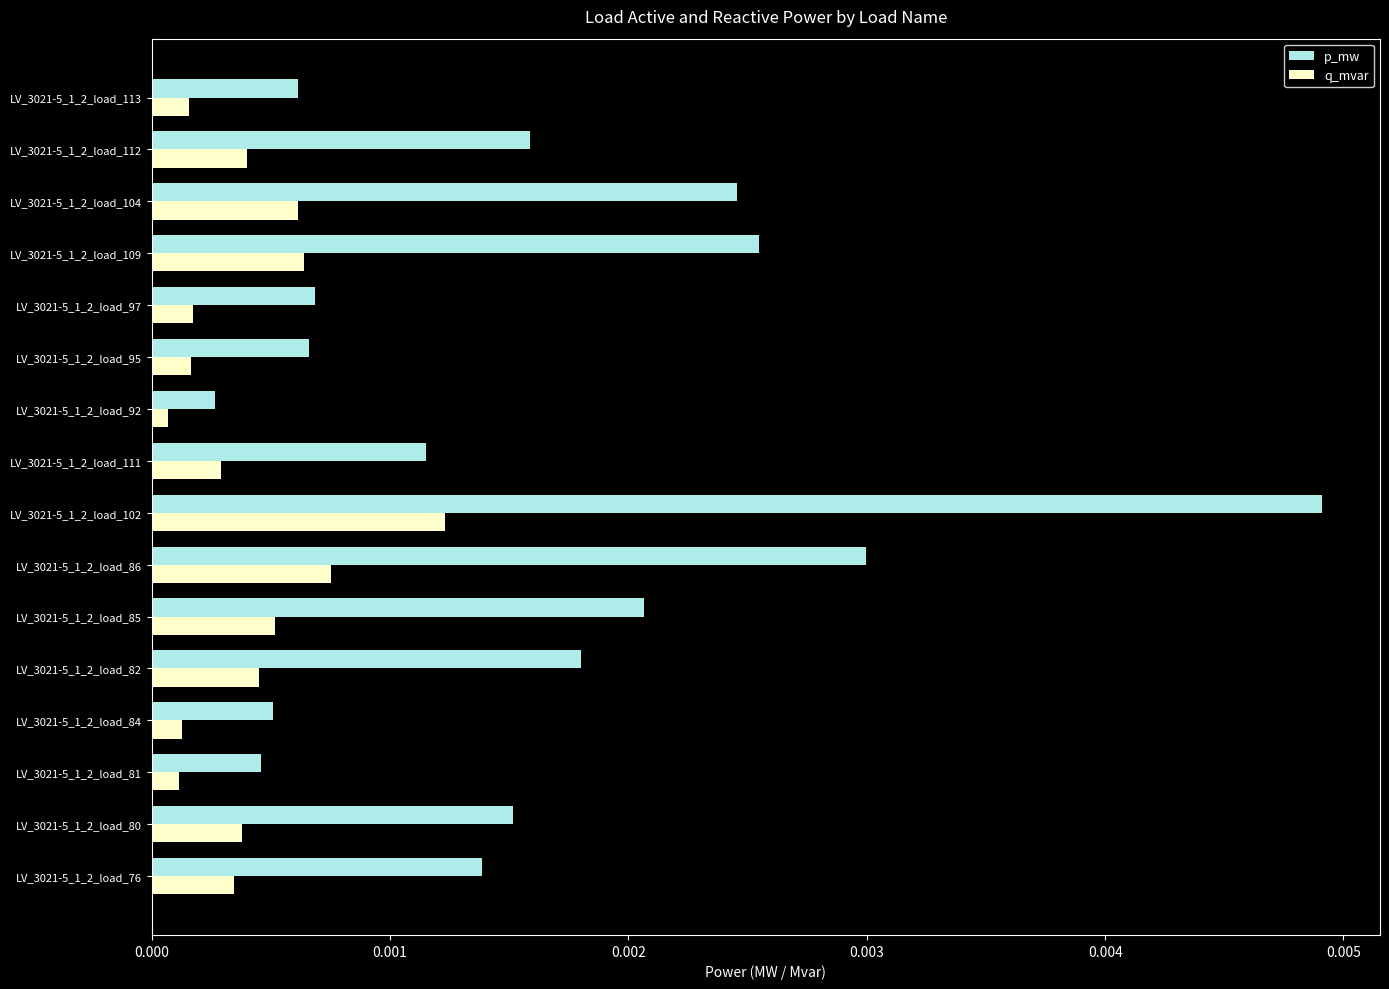

At LV_3021-5_1_2_load_84, list the series in order from smallest to largest.

q_mvar, p_mw